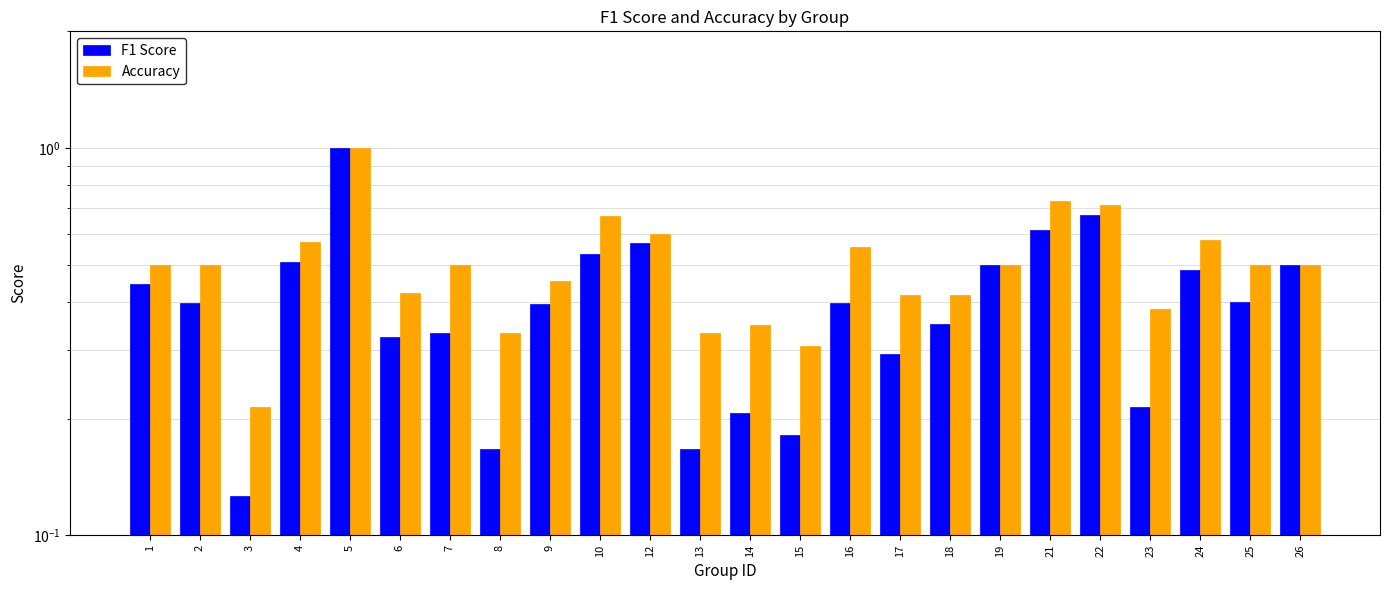

Reading left to right, list all the values displayed in this chart.

F1 Score: 1=0.4	2=0.4	3=0.1	4=0.5	5=1.0	6=0.3	7=0.3	8=0.2	9=0.4	10=0.5	12=0.6	13=0.2	14=0.2	15=0.2	16=0.4	17=0.3	18=0.4	19=0.5	21=0.6	22=0.7	23=0.2	24=0.5	25=0.4	26=0.5
Accuracy: 1=0.5	2=0.5	3=0.2	4=0.6	5=1.0	6=0.4	7=0.5	8=0.3	9=0.5	10=0.7	12=0.6	13=0.3	14=0.3	15=0.3	16=0.6	17=0.4	18=0.4	19=0.5	21=0.7	22=0.7	23=0.4	24=0.6	25=0.5	26=0.5